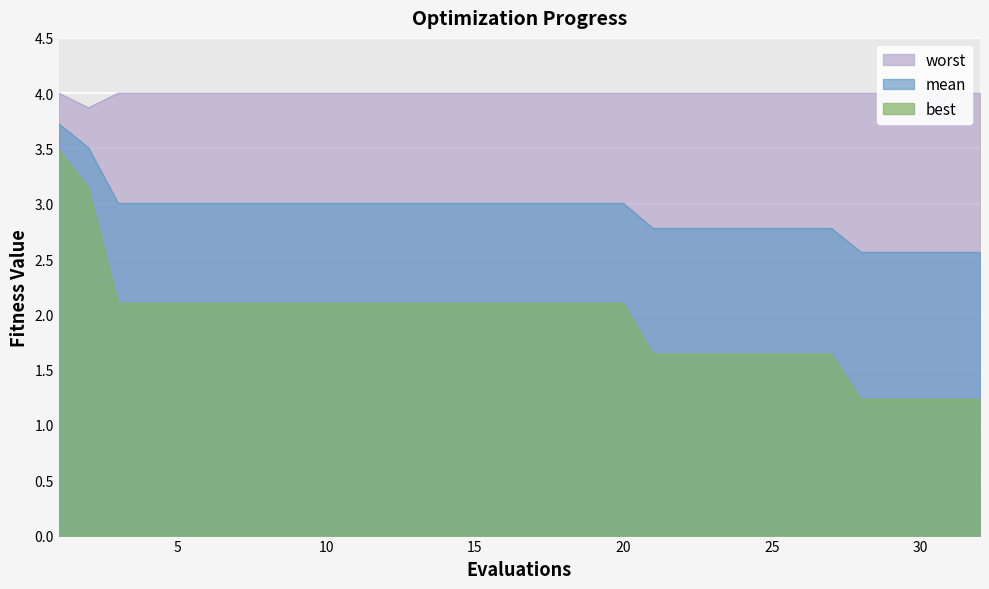

The worst series shows 6.9 at 26. True or false?

False